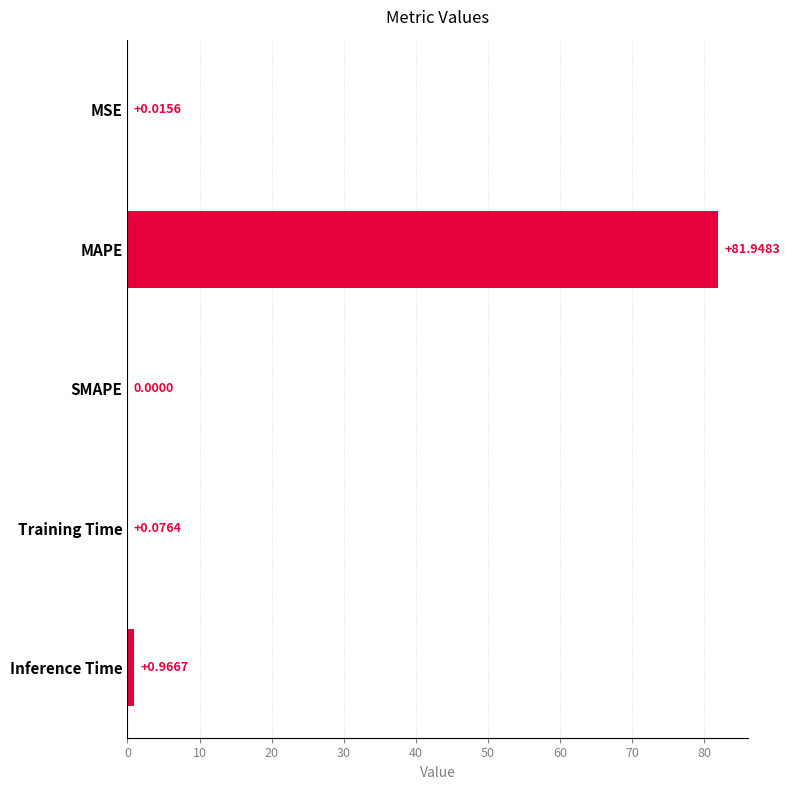

Which category has the highest value across all series?

MAPE